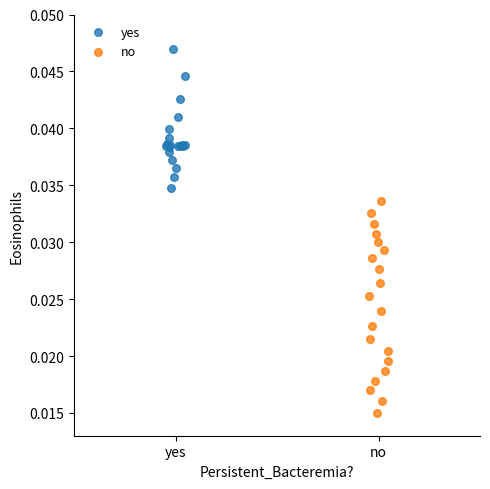

What are all the series names shown in the legend?

yes, no